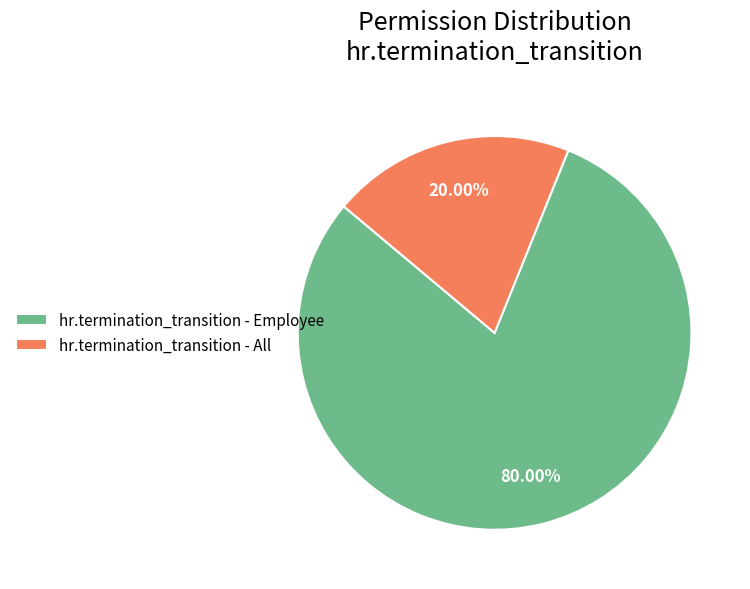

Does hr.termination_transition - Employee represent more than half of the total?

Yes